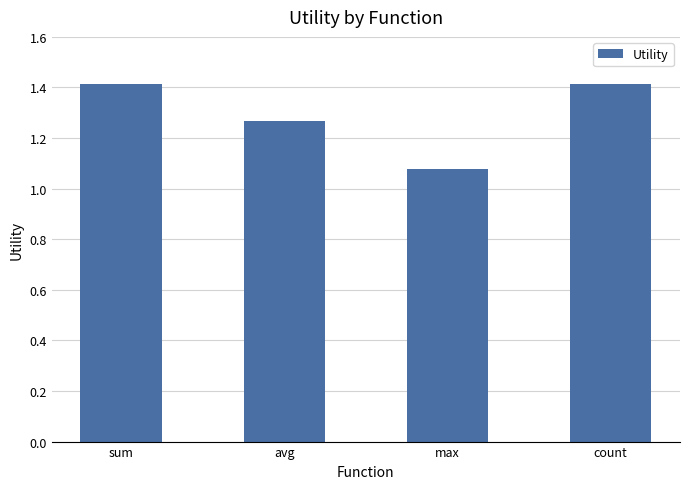

How many data points does each series have?

4